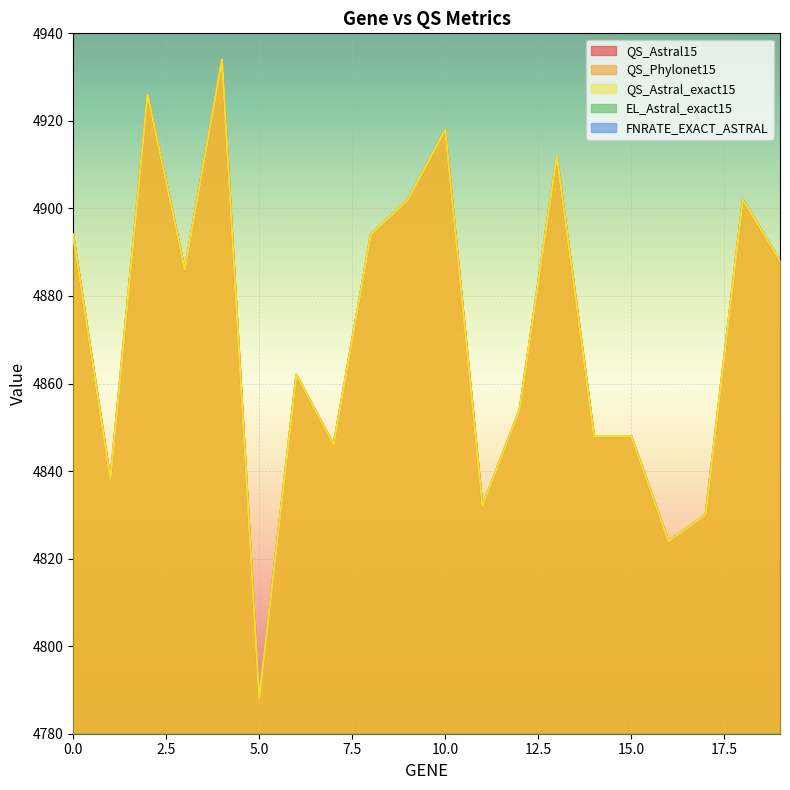

How many interior local peaks does the EL_Astral_exact15 series have?

6